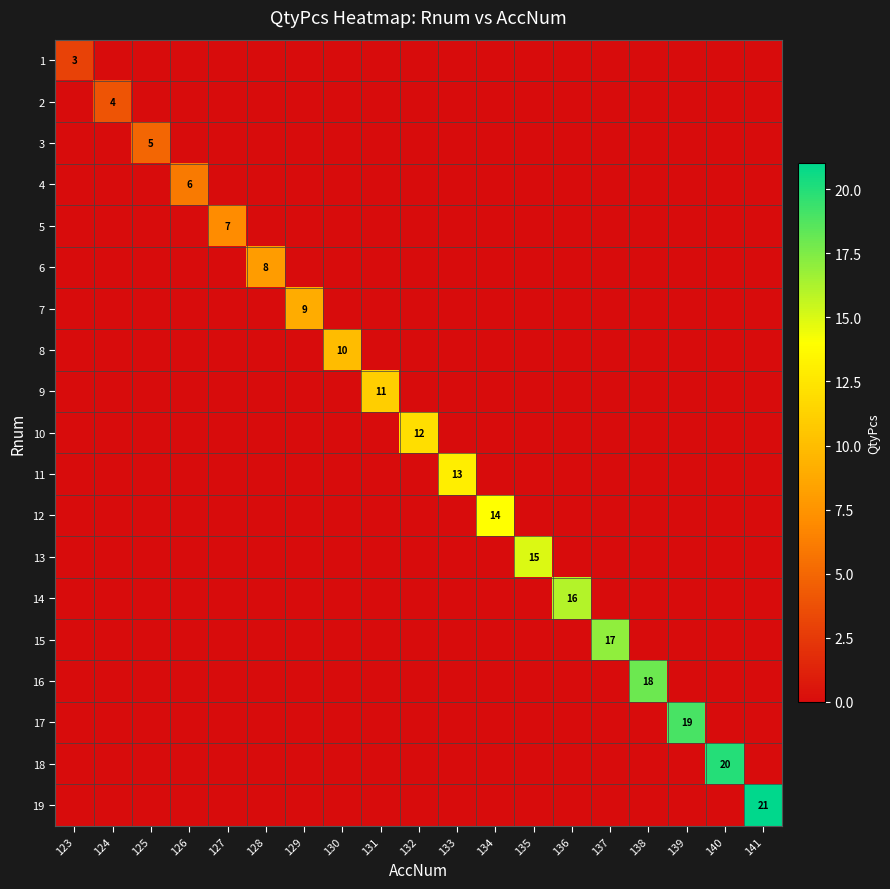

What is the sum of all 5 values?

7